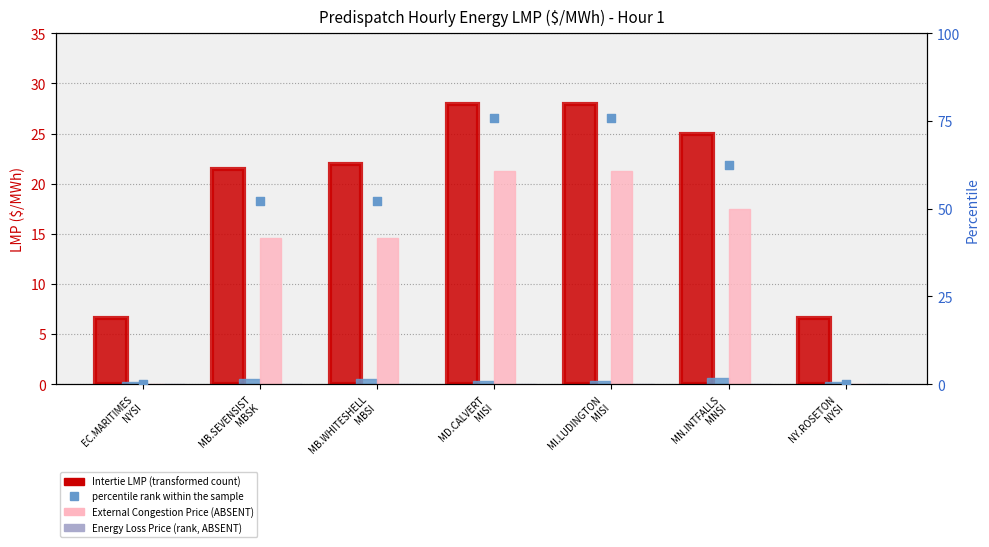

Which series has the widest spread of Y values?

percentile rank within the sample